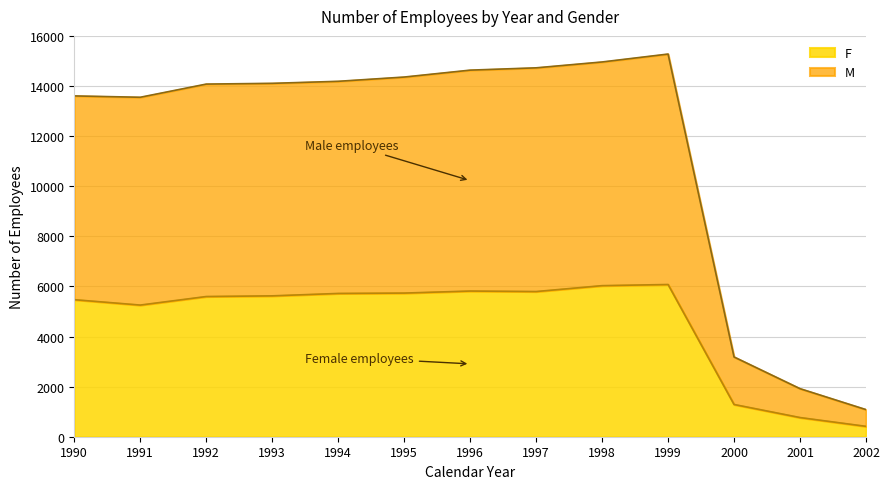

What is the sum of all F values?

59579